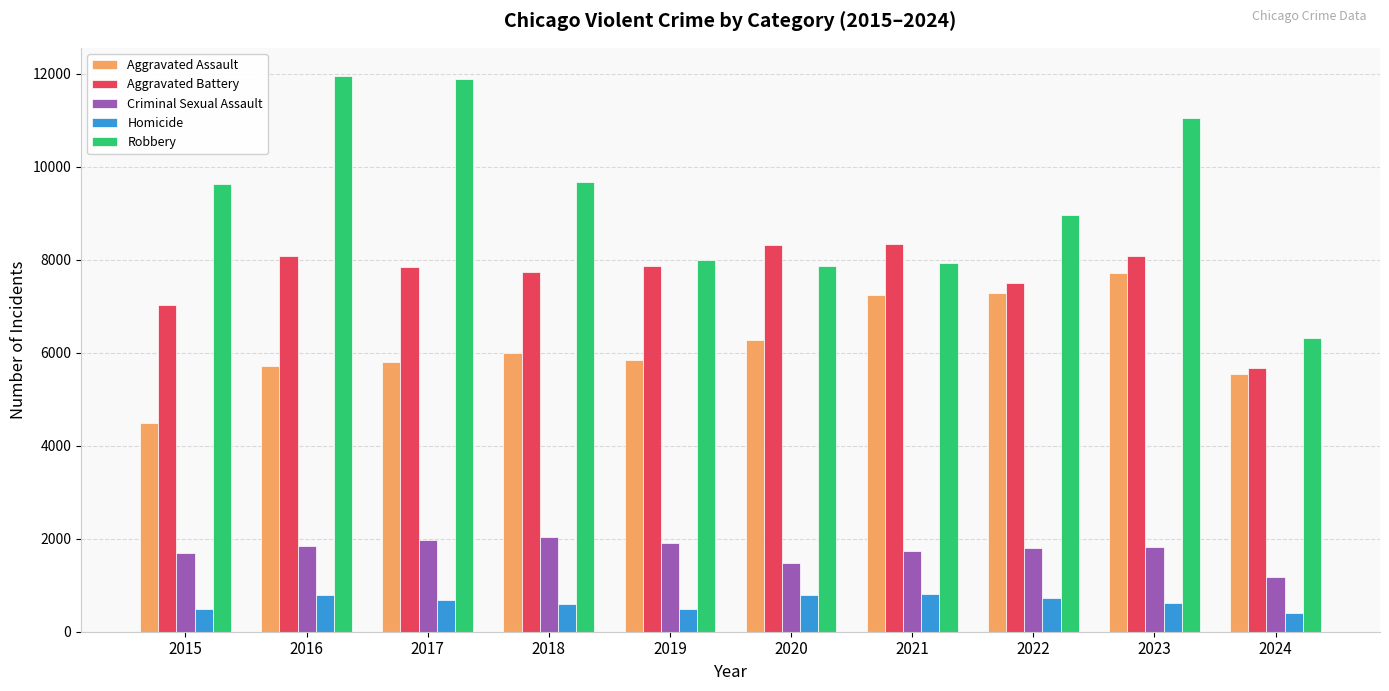

What is the value of the Criminal Sexual Assault bar at the 2nd from the left?

1851